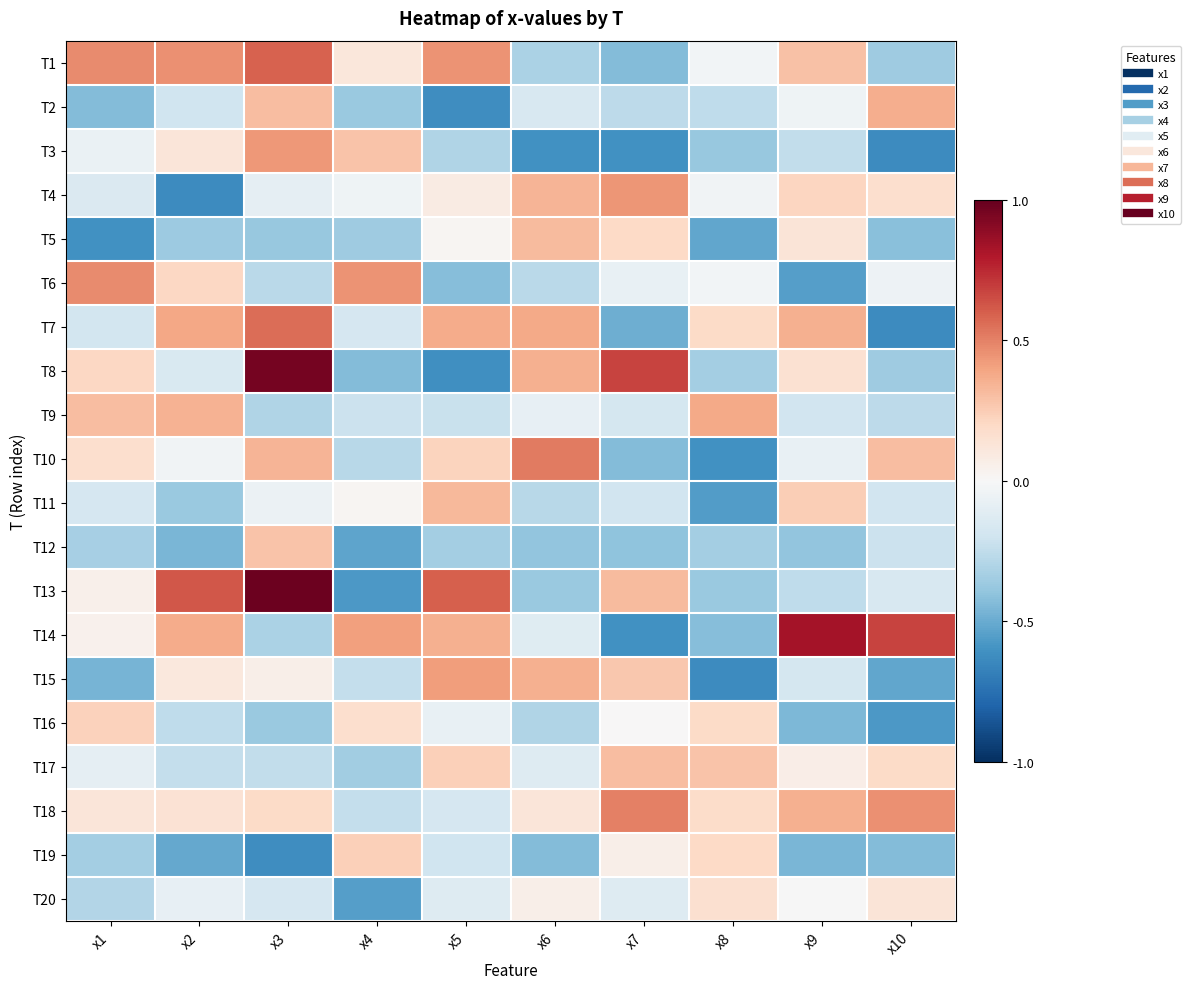

Between x7 and x6, which is larger?

x6